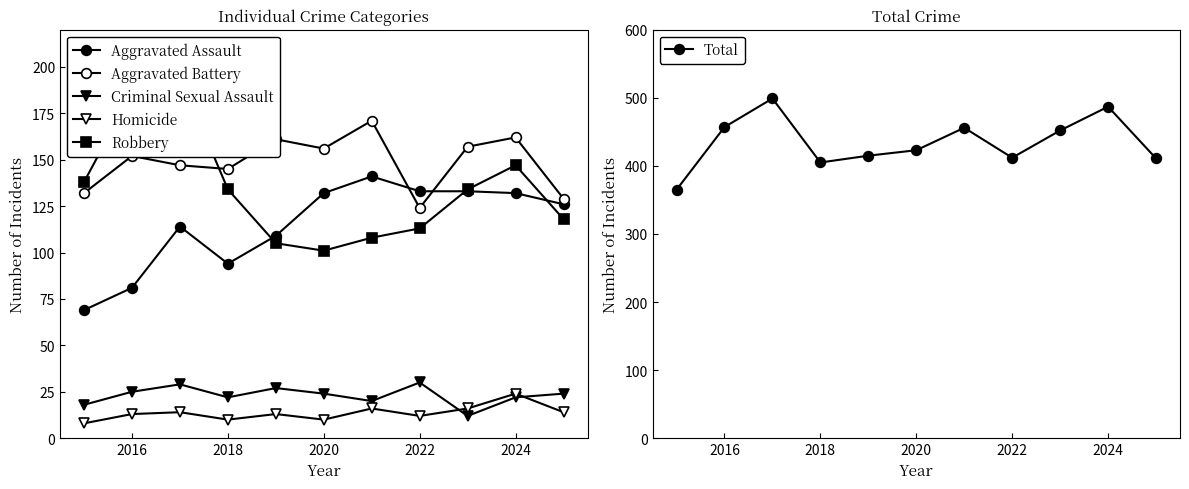

True or false: Total and Robbery intersect in this chart.

False